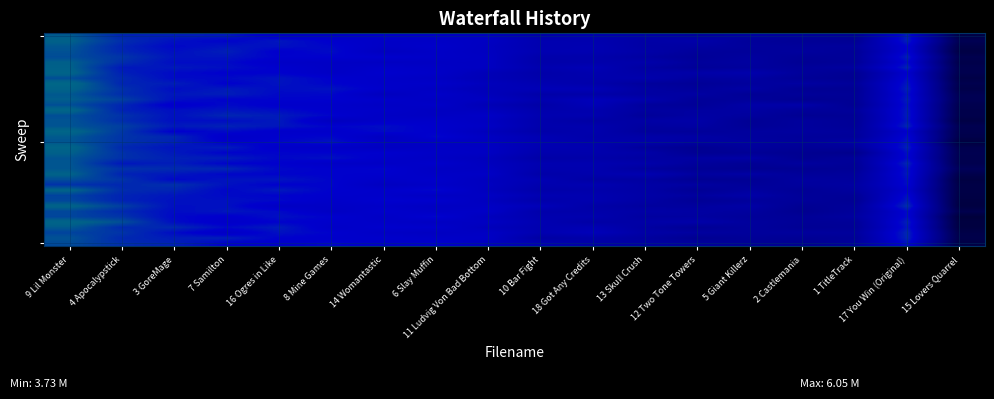

Reading left to right, extract all data points from this chart.

row_0: 9 Lil Monster=6.1	4 Apocalypstick=5.7	3 GoreMage=5.7	7 Samilton=5.6	16 Ogres in Like=5.4	8 Mine Games=5.4	14 Womantastic=5.5	6 Slay Muffin=5.4	11 Ludvig Von Bad Bottom=5.3	10 Bar Fight=5.0	18 Got Any Credits=5.1	13 Skull Crush=4.9	12 Two Tone Towers=4.8	5 Giant Killerz=4.9	2 Castlemania=4.8	1 TitleTrack=4.6	17 You Win (Original)=5.7	15 Lovers Quarrel=3.7
row_1: 9 Lil Monster=6.1	4 Apocalypstick=5.8	3 GoreMage=5.6	7 Samilton=5.5	16 Ogres in Like=5.6	8 Mine Games=5.5	14 Womantastic=5.4	6 Slay Muffin=5.4	11 Ludvig Von Bad Bottom=5.3	10 Bar Fight=5.1	18 Got Any Credits=5.1	13 Skull Crush=4.9	12 Two Tone Towers=5.0	5 Giant Killerz=4.7	2 Castlemania=4.7	1 TitleTrack=4.6	17 You Win (Original)=5.7	15 Lovers Quarrel=3.8
row_2: 9 Lil Monster=6.0	4 Apocalypstick=5.7	3 GoreMage=5.5	7 Samilton=5.6	16 Ogres in Like=5.6	8 Mine Games=5.5	14 Womantastic=5.4	6 Slay Muffin=5.4	11 Ludvig Von Bad Bottom=5.3	10 Bar Fight=5.1	18 Got Any Credits=5.1	13 Skull Crush=4.9	12 Two Tone Towers=4.8	5 Giant Killerz=4.8	2 Castlemania=4.7	1 TitleTrack=4.8	17 You Win (Original)=5.5	15 Lovers Quarrel=3.7
row_3: 9 Lil Monster=6.0	4 Apocalypstick=5.7	3 GoreMage=5.6	7 Samilton=5.7	16 Ogres in Like=5.5	8 Mine Games=5.6	14 Womantastic=5.3	6 Slay Muffin=5.4	11 Ludvig Von Bad Bottom=5.3	10 Bar Fight=5.1	18 Got Any Credits=5.1	13 Skull Crush=4.9	12 Two Tone Towers=4.8	5 Giant Killerz=4.7	2 Castlemania=4.8	1 TitleTrack=4.7	17 You Win (Original)=5.5	15 Lovers Quarrel=3.6
row_4: 9 Lil Monster=6.0	4 Apocalypstick=5.8	3 GoreMage=5.6	7 Samilton=5.6	16 Ogres in Like=5.5	8 Mine Games=5.5	14 Womantastic=5.5	6 Slay Muffin=5.4	11 Ludvig Von Bad Bottom=5.3	10 Bar Fight=5.0	18 Got Any Credits=5.0	13 Skull Crush=4.8	12 Two Tone Towers=4.7	5 Giant Killerz=4.8	2 Castlemania=4.7	1 TitleTrack=4.7	17 You Win (Original)=5.7	15 Lovers Quarrel=3.8
row_5: 9 Lil Monster=6.1	4 Apocalypstick=5.8	3 GoreMage=5.6	7 Samilton=5.6	16 Ogres in Like=5.4	8 Mine Games=5.4	14 Womantastic=5.3	6 Slay Muffin=5.4	11 Ludvig Von Bad Bottom=5.3	10 Bar Fight=5.0	18 Got Any Credits=5.0	13 Skull Crush=5.0	12 Two Tone Towers=4.8	5 Giant Killerz=4.8	2 Castlemania=4.6	1 TitleTrack=4.7	17 You Win (Original)=5.6	15 Lovers Quarrel=3.7
row_6: 9 Lil Monster=6.1	4 Apocalypstick=5.7	3 GoreMage=5.6	7 Samilton=5.6	16 Ogres in Like=5.5	8 Mine Games=5.4	14 Womantastic=5.4	6 Slay Muffin=5.4	11 Ludvig Von Bad Bottom=5.3	10 Bar Fight=5.0	18 Got Any Credits=5.1	13 Skull Crush=4.9	12 Two Tone Towers=4.7	5 Giant Killerz=4.8	2 Castlemania=4.7	1 TitleTrack=4.8	17 You Win (Original)=5.7	15 Lovers Quarrel=3.8
row_7: 9 Lil Monster=6.2	4 Apocalypstick=5.7	3 GoreMage=5.6	7 Samilton=5.5	16 Ogres in Like=5.5	8 Mine Games=5.4	14 Womantastic=5.5	6 Slay Muffin=5.4	11 Ludvig Von Bad Bottom=5.2	10 Bar Fight=5.0	18 Got Any Credits=5.0	13 Skull Crush=4.9	12 Two Tone Towers=4.9	5 Giant Killerz=5.0	2 Castlemania=4.8	1 TitleTrack=4.6	17 You Win (Original)=5.5	15 Lovers Quarrel=3.8
row_8: 9 Lil Monster=6.0	4 Apocalypstick=5.8	3 GoreMage=5.6	7 Samilton=5.6	16 Ogres in Like=5.6	8 Mine Games=5.5	14 Womantastic=5.4	6 Slay Muffin=5.3	11 Ludvig Von Bad Bottom=5.2	10 Bar Fight=5.0	18 Got Any Credits=5.0	13 Skull Crush=5.0	12 Two Tone Towers=4.8	5 Giant Killerz=4.8	2 Castlemania=4.7	1 TitleTrack=4.6	17 You Win (Original)=5.6	15 Lovers Quarrel=3.7
row_9: 9 Lil Monster=6.2	4 Apocalypstick=5.7	3 GoreMage=5.7	7 Samilton=5.5	16 Ogres in Like=5.6	8 Mine Games=5.5	14 Womantastic=5.4	6 Slay Muffin=5.4	11 Ludvig Von Bad Bottom=5.2	10 Bar Fight=5.1	18 Got Any Credits=5.0	13 Skull Crush=4.8	12 Two Tone Towers=4.7	5 Giant Killerz=4.8	2 Castlemania=4.8	1 TitleTrack=4.7	17 You Win (Original)=5.6	15 Lovers Quarrel=3.8
row_10: 9 Lil Monster=6.2	4 Apocalypstick=5.8	3 GoreMage=5.6	7 Samilton=5.7	16 Ogres in Like=5.6	8 Mine Games=5.6	14 Womantastic=5.5	6 Slay Muffin=5.3	11 Ludvig Von Bad Bottom=5.2	10 Bar Fight=5.2	18 Got Any Credits=5.2	13 Skull Crush=4.9	12 Two Tone Towers=4.8	5 Giant Killerz=4.9	2 Castlemania=4.6	1 TitleTrack=4.6	17 You Win (Original)=5.7	15 Lovers Quarrel=3.7
row_11: 9 Lil Monster=6.0	4 Apocalypstick=5.8	3 GoreMage=5.6	7 Samilton=5.7	16 Ogres in Like=5.5	8 Mine Games=5.5	14 Womantastic=5.3	6 Slay Muffin=5.4	11 Ludvig Von Bad Bottom=5.2	10 Bar Fight=4.9	18 Got Any Credits=4.9	13 Skull Crush=4.8	12 Two Tone Towers=4.9	5 Giant Killerz=4.7	2 Castlemania=4.7	1 TitleTrack=4.7	17 You Win (Original)=5.6	15 Lovers Quarrel=3.8
row_12: 9 Lil Monster=6.1	4 Apocalypstick=5.9	3 GoreMage=5.6	7 Samilton=5.5	16 Ogres in Like=5.5	8 Mine Games=5.5	14 Womantastic=5.5	6 Slay Muffin=5.3	11 Ludvig Von Bad Bottom=5.3	10 Bar Fight=5.1	18 Got Any Credits=5.2	13 Skull Crush=5.0	12 Two Tone Towers=4.7	5 Giant Killerz=4.7	2 Castlemania=4.6	1 TitleTrack=4.7	17 You Win (Original)=5.7	15 Lovers Quarrel=3.8
row_13: 9 Lil Monster=6.0	4 Apocalypstick=5.7	3 GoreMage=5.4	7 Samilton=5.6	16 Ogres in Like=5.5	8 Mine Games=5.4	14 Womantastic=5.4	6 Slay Muffin=5.4	11 Ludvig Von Bad Bottom=5.2	10 Bar Fight=4.9	18 Got Any Credits=5.2	13 Skull Crush=4.8	12 Two Tone Towers=4.7	5 Giant Killerz=4.9	2 Castlemania=5.0	1 TitleTrack=4.6	17 You Win (Original)=5.6	15 Lovers Quarrel=3.8
row_14: 9 Lil Monster=6.2	4 Apocalypstick=5.7	3 GoreMage=5.6	7 Samilton=5.6	16 Ogres in Like=5.6	8 Mine Games=5.5	14 Womantastic=5.4	6 Slay Muffin=5.3	11 Ludvig Von Bad Bottom=5.3	10 Bar Fight=5.0	18 Got Any Credits=5.0	13 Skull Crush=4.8	12 Two Tone Towers=4.8	5 Giant Killerz=4.9	2 Castlemania=4.7	1 TitleTrack=4.7	17 You Win (Original)=5.7	15 Lovers Quarrel=3.7
row_15: 9 Lil Monster=6.0	4 Apocalypstick=5.8	3 GoreMage=5.6	7 Samilton=5.7	16 Ogres in Like=5.7	8 Mine Games=5.5	14 Womantastic=5.4	6 Slay Muffin=5.3	11 Ludvig Von Bad Bottom=5.4	10 Bar Fight=5.1	18 Got Any Credits=5.1	13 Skull Crush=4.7	12 Two Tone Towers=4.9	5 Giant Killerz=4.8	2 Castlemania=4.6	1 TitleTrack=4.7	17 You Win (Original)=5.7	15 Lovers Quarrel=3.7
row_16: 9 Lil Monster=6.0	4 Apocalypstick=5.8	3 GoreMage=5.6	7 Samilton=5.6	16 Ogres in Like=5.7	8 Mine Games=5.3	14 Womantastic=5.4	6 Slay Muffin=5.4	11 Ludvig Von Bad Bottom=5.3	10 Bar Fight=5.0	18 Got Any Credits=4.9	13 Skull Crush=4.9	12 Two Tone Towers=4.9	5 Giant Killerz=4.6	2 Castlemania=4.8	1 TitleTrack=4.7	17 You Win (Original)=5.6	15 Lovers Quarrel=3.6
row_17: 9 Lil Monster=6.0	4 Apocalypstick=5.9	3 GoreMage=5.7	7 Samilton=5.7	16 Ogres in Like=5.6	8 Mine Games=5.5	14 Womantastic=5.6	6 Slay Muffin=5.5	11 Ludvig Von Bad Bottom=5.4	10 Bar Fight=5.0	18 Got Any Credits=5.0	13 Skull Crush=4.8	12 Two Tone Towers=4.9	5 Giant Killerz=4.7	2 Castlemania=4.8	1 TitleTrack=4.7	17 You Win (Original)=5.7	15 Lovers Quarrel=3.8
row_18: 9 Lil Monster=6.2	4 Apocalypstick=5.8	3 GoreMage=5.5	7 Samilton=5.6	16 Ogres in Like=5.4	8 Mine Games=5.4	14 Womantastic=5.6	6 Slay Muffin=5.5	11 Ludvig Von Bad Bottom=5.2	10 Bar Fight=5.0	18 Got Any Credits=5.0	13 Skull Crush=4.8	12 Two Tone Towers=4.7	5 Giant Killerz=4.8	2 Castlemania=4.8	1 TitleTrack=4.8	17 You Win (Original)=5.5	15 Lovers Quarrel=3.8
row_19: 9 Lil Monster=6.1	4 Apocalypstick=5.8	3 GoreMage=5.7	7 Samilton=5.4	16 Ogres in Like=5.5	8 Mine Games=5.5	14 Womantastic=5.3	6 Slay Muffin=5.5	11 Ludvig Von Bad Bottom=5.3	10 Bar Fight=5.1	18 Got Any Credits=5.0	13 Skull Crush=4.9	12 Two Tone Towers=4.9	5 Giant Killerz=4.8	2 Castlemania=4.7	1 TitleTrack=4.7	17 You Win (Original)=5.6	15 Lovers Quarrel=3.7
row_20: 9 Lil Monster=6.0	4 Apocalypstick=5.8	3 GoreMage=5.7	7 Samilton=5.5	16 Ogres in Like=5.5	8 Mine Games=5.6	14 Womantastic=5.4	6 Slay Muffin=5.4	11 Ludvig Von Bad Bottom=5.3	10 Bar Fight=5.1	18 Got Any Credits=5.0	13 Skull Crush=5.0	12 Two Tone Towers=4.9	5 Giant Killerz=4.8	2 Castlemania=4.8	1 TitleTrack=4.9	17 You Win (Original)=5.6	15 Lovers Quarrel=3.6
row_21: 9 Lil Monster=6.2	4 Apocalypstick=5.8	3 GoreMage=5.6	7 Samilton=5.7	16 Ogres in Like=5.4	8 Mine Games=5.4	14 Womantastic=5.3	6 Slay Muffin=5.4	11 Ludvig Von Bad Bottom=5.3	10 Bar Fight=5.1	18 Got Any Credits=5.0	13 Skull Crush=4.8	12 Two Tone Towers=4.6	5 Giant Killerz=4.8	2 Castlemania=4.7	1 TitleTrack=4.7	17 You Win (Original)=5.7	15 Lovers Quarrel=3.7
row_22: 9 Lil Monster=6.1	4 Apocalypstick=5.8	3 GoreMage=5.7	7 Samilton=5.5	16 Ogres in Like=5.5	8 Mine Games=5.5	14 Womantastic=5.5	6 Slay Muffin=5.4	11 Ludvig Von Bad Bottom=5.3	10 Bar Fight=5.0	18 Got Any Credits=5.0	13 Skull Crush=4.9	12 Two Tone Towers=4.6	5 Giant Killerz=4.7	2 Castlemania=4.6	1 TitleTrack=4.5	17 You Win (Original)=5.6	15 Lovers Quarrel=3.8
row_23: 9 Lil Monster=6.0	4 Apocalypstick=5.8	3 GoreMage=5.7	7 Samilton=5.7	16 Ogres in Like=5.5	8 Mine Games=5.6	14 Womantastic=5.4	6 Slay Muffin=5.4	11 Ludvig Von Bad Bottom=5.3	10 Bar Fight=4.9	18 Got Any Credits=4.9	13 Skull Crush=4.8	12 Two Tone Towers=4.9	5 Giant Killerz=4.9	2 Castlemania=4.6	1 TitleTrack=4.7	17 You Win (Original)=5.6	15 Lovers Quarrel=3.8
row_24: 9 Lil Monster=6.0	4 Apocalypstick=5.6	3 GoreMage=5.7	7 Samilton=5.5	16 Ogres in Like=5.5	8 Mine Games=5.4	14 Womantastic=5.4	6 Slay Muffin=5.5	11 Ludvig Von Bad Bottom=5.3	10 Bar Fight=5.1	18 Got Any Credits=5.0	13 Skull Crush=5.0	12 Two Tone Towers=4.8	5 Giant Killerz=4.7	2 Castlemania=4.8	1 TitleTrack=4.7	17 You Win (Original)=5.7	15 Lovers Quarrel=3.8
row_25: 9 Lil Monster=6.0	4 Apocalypstick=5.8	3 GoreMage=5.8	7 Samilton=5.7	16 Ogres in Like=5.5	8 Mine Games=5.5	14 Womantastic=5.5	6 Slay Muffin=5.4	11 Ludvig Von Bad Bottom=5.3	10 Bar Fight=5.0	18 Got Any Credits=5.0	13 Skull Crush=4.8	12 Two Tone Towers=4.7	5 Giant Killerz=4.6	2 Castlemania=4.6	1 TitleTrack=4.7	17 You Win (Original)=5.6	15 Lovers Quarrel=3.9
row_26: 9 Lil Monster=6.1	4 Apocalypstick=5.7	3 GoreMage=5.6	7 Samilton=5.5	16 Ogres in Like=5.5	8 Mine Games=5.5	14 Womantastic=5.5	6 Slay Muffin=5.4	11 Ludvig Von Bad Bottom=5.4	10 Bar Fight=4.9	18 Got Any Credits=5.0	13 Skull Crush=5.1	12 Two Tone Towers=4.8	5 Giant Killerz=4.9	2 Castlemania=4.7	1 TitleTrack=4.8	17 You Win (Original)=5.6	15 Lovers Quarrel=3.7
row_27: 9 Lil Monster=6.0	4 Apocalypstick=5.8	3 GoreMage=5.5	7 Samilton=5.6	16 Ogres in Like=5.6	8 Mine Games=5.5	14 Womantastic=5.4	6 Slay Muffin=5.5	11 Ludvig Von Bad Bottom=5.3	10 Bar Fight=5.1	18 Got Any Credits=4.9	13 Skull Crush=4.8	12 Two Tone Towers=4.6	5 Giant Killerz=4.7	2 Castlemania=4.8	1 TitleTrack=4.8	17 You Win (Original)=5.6	15 Lovers Quarrel=3.6
row_28: 9 Lil Monster=5.8	4 Apocalypstick=5.7	3 GoreMage=5.8	7 Samilton=5.6	16 Ogres in Like=5.5	8 Mine Games=5.5	14 Womantastic=5.3	6 Slay Muffin=5.4	11 Ludvig Von Bad Bottom=5.3	10 Bar Fight=5.0	18 Got Any Credits=5.1	13 Skull Crush=4.9	12 Two Tone Towers=4.8	5 Giant Killerz=4.7	2 Castlemania=4.8	1 TitleTrack=4.8	17 You Win (Original)=5.6	15 Lovers Quarrel=3.7
row_29: 9 Lil Monster=6.2	4 Apocalypstick=5.8	3 GoreMage=5.7	7 Samilton=5.5	16 Ogres in Like=5.7	8 Mine Games=5.5	14 Womantastic=5.5	6 Slay Muffin=5.6	11 Ludvig Von Bad Bottom=5.3	10 Bar Fight=5.0	18 Got Any Credits=5.0	13 Skull Crush=4.9	12 Two Tone Towers=4.7	5 Giant Killerz=4.8	2 Castlemania=4.7	1 TitleTrack=4.8	17 You Win (Original)=5.5	15 Lovers Quarrel=3.7
row_30: 9 Lil Monster=5.9	4 Apocalypstick=5.7	3 GoreMage=5.6	7 Samilton=5.6	16 Ogres in Like=5.5	8 Mine Games=5.5	14 Womantastic=5.5	6 Slay Muffin=5.3	11 Ludvig Von Bad Bottom=5.4	10 Bar Fight=5.1	18 Got Any Credits=5.1	13 Skull Crush=4.9	12 Two Tone Towers=4.8	5 Giant Killerz=4.9	2 Castlemania=4.7	1 TitleTrack=4.7	17 You Win (Original)=5.6	15 Lovers Quarrel=3.6
row_31: 9 Lil Monster=6.0	4 Apocalypstick=5.7	3 GoreMage=5.6	7 Samilton=5.6	16 Ogres in Like=5.5	8 Mine Games=5.4	14 Womantastic=5.5	6 Slay Muffin=5.5	11 Ludvig Von Bad Bottom=5.3	10 Bar Fight=5.0	18 Got Any Credits=5.1	13 Skull Crush=4.9	12 Two Tone Towers=4.7	5 Giant Killerz=4.8	2 Castlemania=4.7	1 TitleTrack=4.6	17 You Win (Original)=5.7	15 Lovers Quarrel=3.6
row_32: 9 Lil Monster=6.2	4 Apocalypstick=5.9	3 GoreMage=5.6	7 Samilton=5.6	16 Ogres in Like=5.3	8 Mine Games=5.4	14 Womantastic=5.4	6 Slay Muffin=5.3	11 Ludvig Von Bad Bottom=5.4	10 Bar Fight=5.2	18 Got Any Credits=4.9	13 Skull Crush=4.8	12 Two Tone Towers=4.8	5 Giant Killerz=4.9	2 Castlemania=4.6	1 TitleTrack=4.7	17 You Win (Original)=5.8	15 Lovers Quarrel=3.6
row_33: 9 Lil Monster=5.9	4 Apocalypstick=5.8	3 GoreMage=5.6	7 Samilton=5.6	16 Ogres in Like=5.6	8 Mine Games=5.3	14 Womantastic=5.5	6 Slay Muffin=5.4	11 Ludvig Von Bad Bottom=5.4	10 Bar Fight=5.0	18 Got Any Credits=5.0	13 Skull Crush=4.9	12 Two Tone Towers=4.9	5 Giant Killerz=4.8	2 Castlemania=4.6	1 TitleTrack=4.8	17 You Win (Original)=5.6	15 Lovers Quarrel=3.7
row_34: 9 Lil Monster=5.9	4 Apocalypstick=5.8	3 GoreMage=5.5	7 Samilton=5.5	16 Ogres in Like=5.6	8 Mine Games=5.5	14 Womantastic=5.4	6 Slay Muffin=5.5	11 Ludvig Von Bad Bottom=5.3	10 Bar Fight=5.0	18 Got Any Credits=5.0	13 Skull Crush=4.8	12 Two Tone Towers=4.8	5 Giant Killerz=4.7	2 Castlemania=4.7	1 TitleTrack=4.8	17 You Win (Original)=5.6	15 Lovers Quarrel=3.5
row_35: 9 Lil Monster=6.2	4 Apocalypstick=6.0	3 GoreMage=5.6	7 Samilton=5.4	16 Ogres in Like=5.5	8 Mine Games=5.5	14 Womantastic=5.4	6 Slay Muffin=5.3	11 Ludvig Von Bad Bottom=5.3	10 Bar Fight=5.1	18 Got Any Credits=4.9	13 Skull Crush=4.9	12 Two Tone Towers=5.0	5 Giant Killerz=4.8	2 Castlemania=4.7	1 TitleTrack=4.7	17 You Win (Original)=5.7	15 Lovers Quarrel=3.6
row_36: 9 Lil Monster=6.1	4 Apocalypstick=5.8	3 GoreMage=5.8	7 Samilton=5.6	16 Ogres in Like=5.7	8 Mine Games=5.4	14 Womantastic=5.5	6 Slay Muffin=5.5	11 Ludvig Von Bad Bottom=5.2	10 Bar Fight=5.1	18 Got Any Credits=5.1	13 Skull Crush=4.8	12 Two Tone Towers=4.7	5 Giant Killerz=4.8	2 Castlemania=4.6	1 TitleTrack=4.7	17 You Win (Original)=5.6	15 Lovers Quarrel=3.6
row_37: 9 Lil Monster=5.9	4 Apocalypstick=5.8	3 GoreMage=5.6	7 Samilton=5.4	16 Ogres in Like=5.6	8 Mine Games=5.5	14 Womantastic=5.4	6 Slay Muffin=5.3	11 Ludvig Von Bad Bottom=5.4	10 Bar Fight=5.1	18 Got Any Credits=5.2	13 Skull Crush=4.9	12 Two Tone Towers=4.8	5 Giant Killerz=4.8	2 Castlemania=4.8	1 TitleTrack=4.8	17 You Win (Original)=5.8	15 Lovers Quarrel=3.7
row_38: 9 Lil Monster=6.0	4 Apocalypstick=5.8	3 GoreMage=5.7	7 Samilton=5.7	16 Ogres in Like=5.5	8 Mine Games=5.5	14 Womantastic=5.5	6 Slay Muffin=5.4	11 Ludvig Von Bad Bottom=5.4	10 Bar Fight=4.9	18 Got Any Credits=5.0	13 Skull Crush=4.8	12 Two Tone Towers=4.6	5 Giant Killerz=4.7	2 Castlemania=4.6	1 TitleTrack=4.7	17 You Win (Original)=5.7	15 Lovers Quarrel=3.7
row_39: 9 Lil Monster=6.0	4 Apocalypstick=5.8	3 GoreMage=5.7	7 Samilton=5.5	16 Ogres in Like=5.5	8 Mine Games=5.5	14 Womantastic=5.4	6 Slay Muffin=5.5	11 Ludvig Von Bad Bottom=5.3	10 Bar Fight=5.1	18 Got Any Credits=4.9	13 Skull Crush=4.9	12 Two Tone Towers=4.8	5 Giant Killerz=4.7	2 Castlemania=4.6	1 TitleTrack=4.8	17 You Win (Original)=5.6	15 Lovers Quarrel=3.6